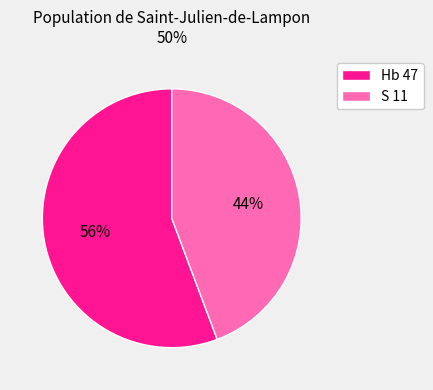

How many segments does this pie chart have?

2